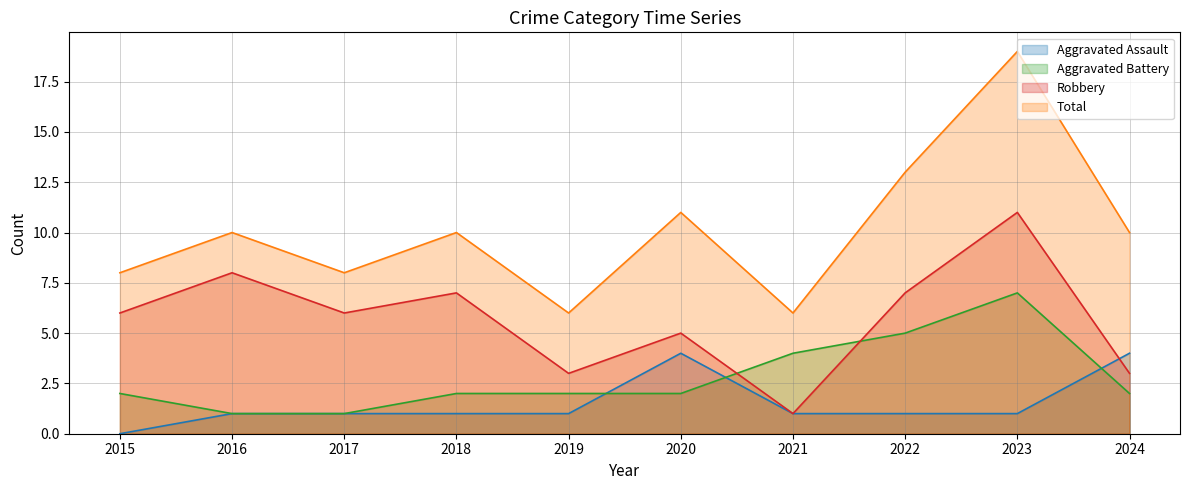

Where is Total nearest to the value 12?

2020